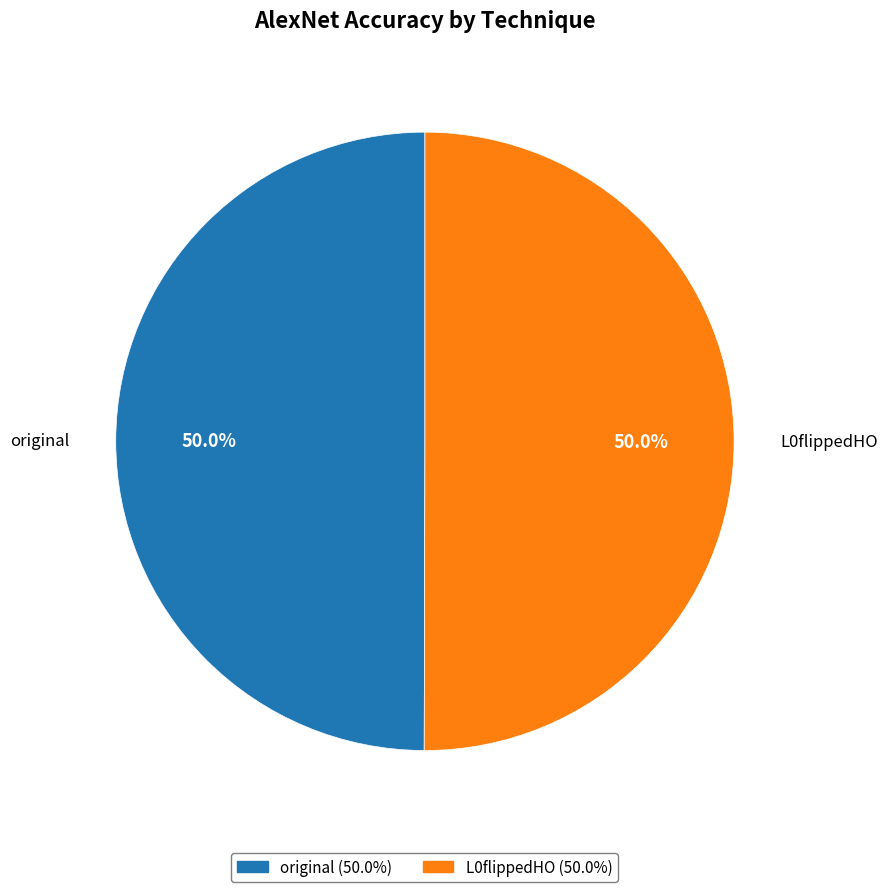

To the nearest percent, what is the combined percentage of L0flippedHO and original?

100%